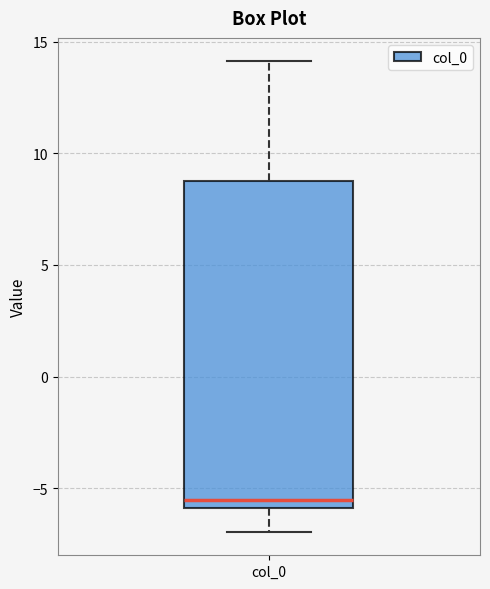

Where is the lower edge of the box for col_0 on the y-axis? The values are not printed on the chart, so give them approximately, as read against the axis.

-6.0